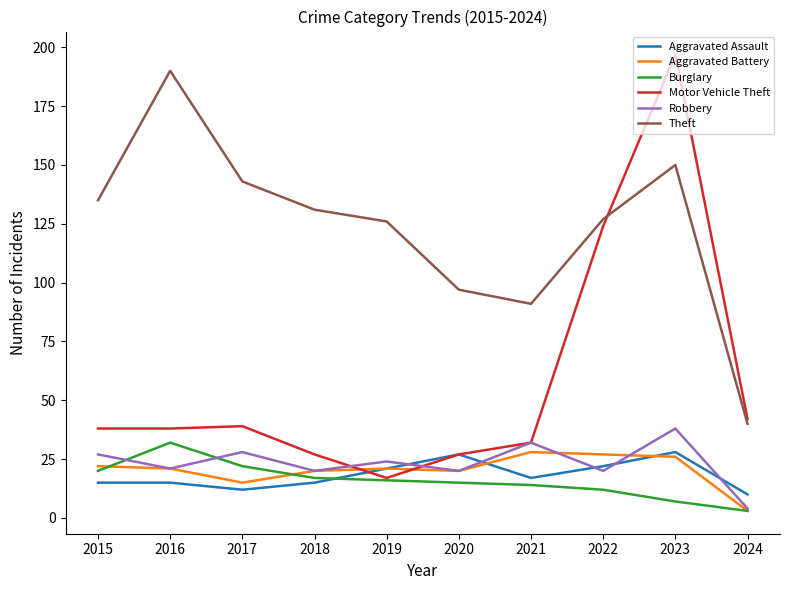

Is this an area chart (filled region under the line)?

No